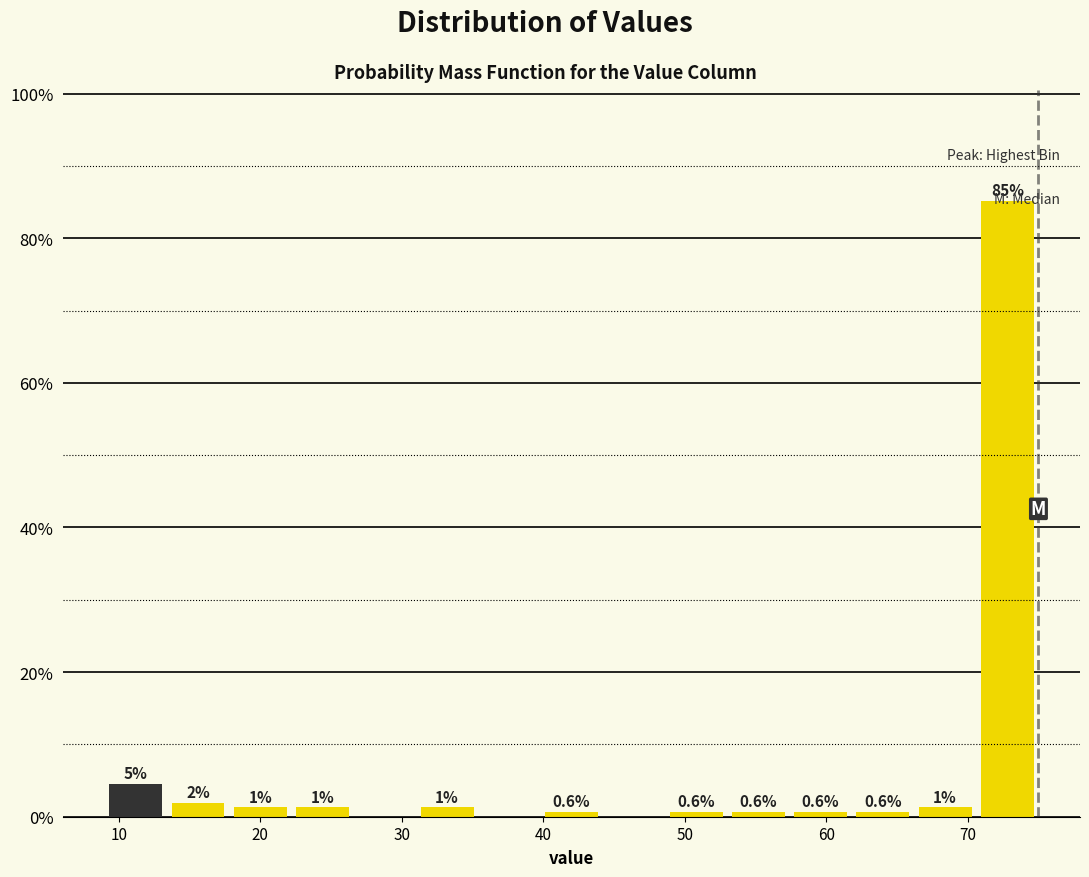

Which range on the x-axis has the tallest bar?

70.6 to 75.0